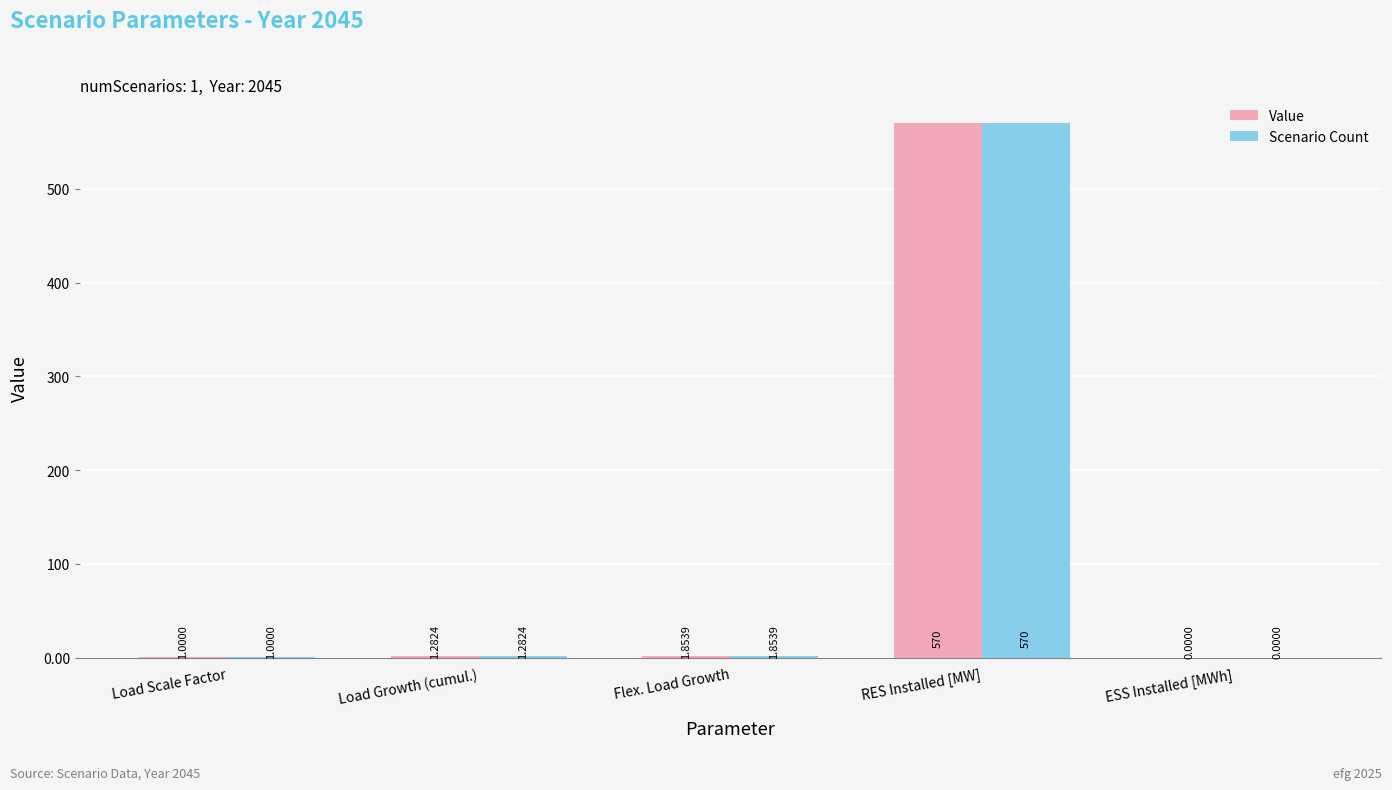

How many groups of bars are there?

5